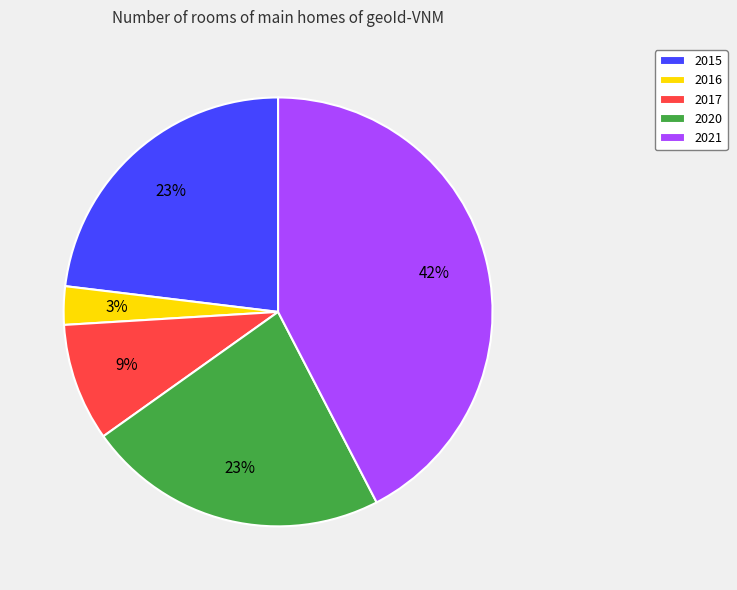

Which category has the biggest portion of the pie?

2021